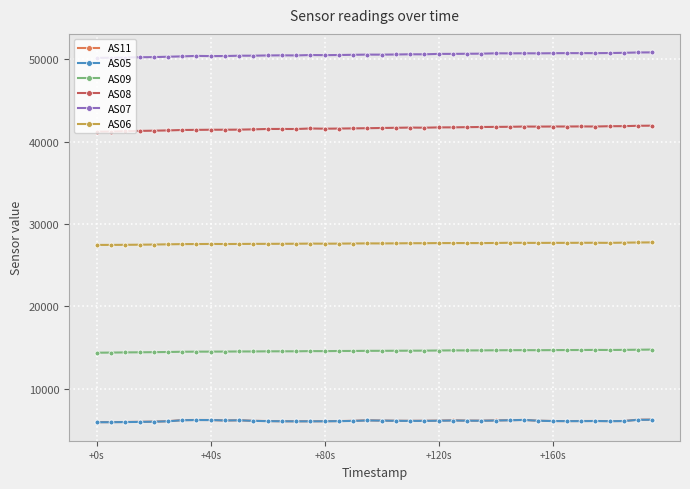

Which series has the largest total across all categories?

AS07